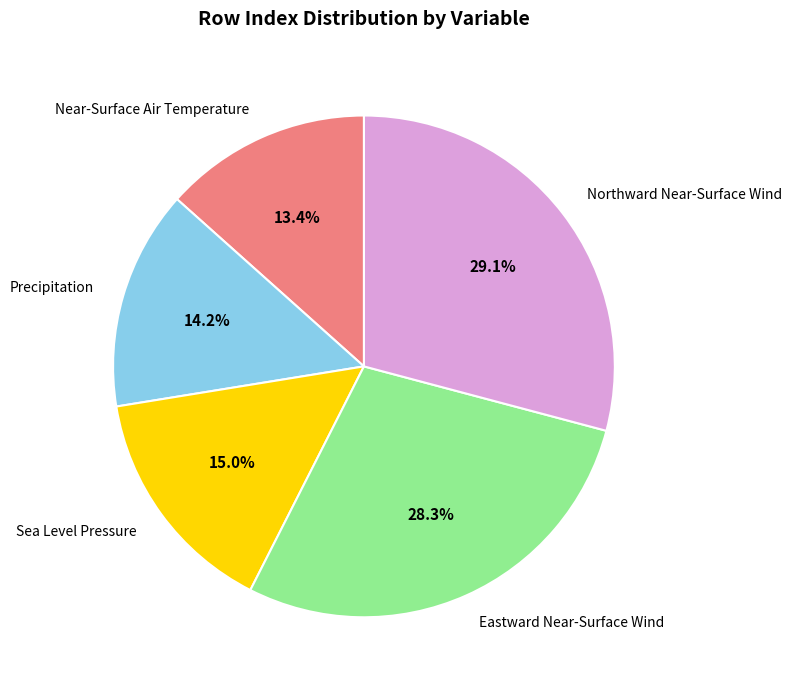

To the nearest percent, what is the difference between the largest and smallest slice percentages?

16%